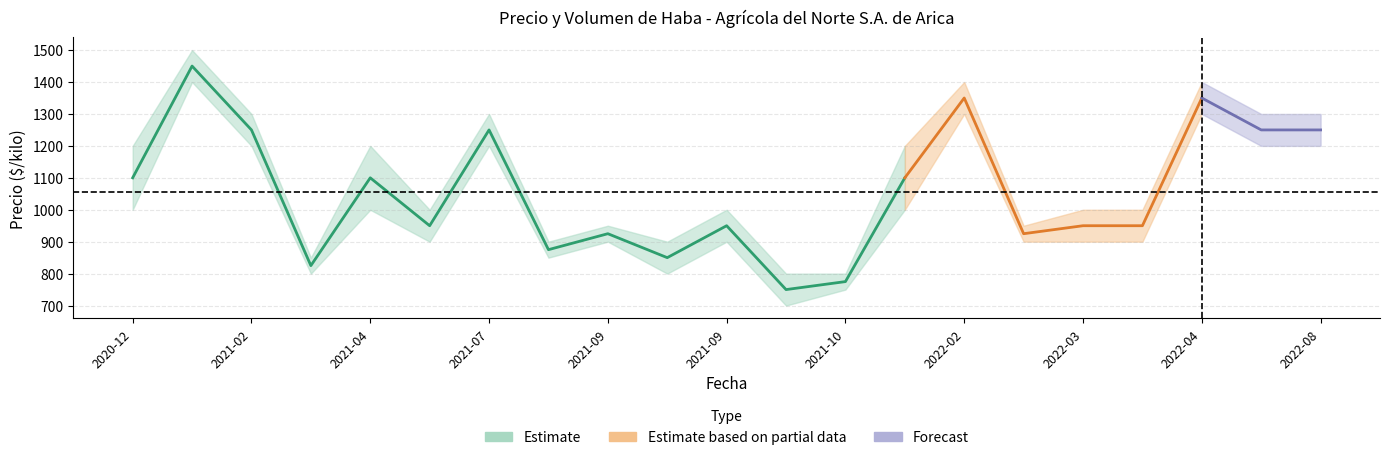

Which has a higher value, 2021-03-29 or 2021-05-25?

2021-05-25